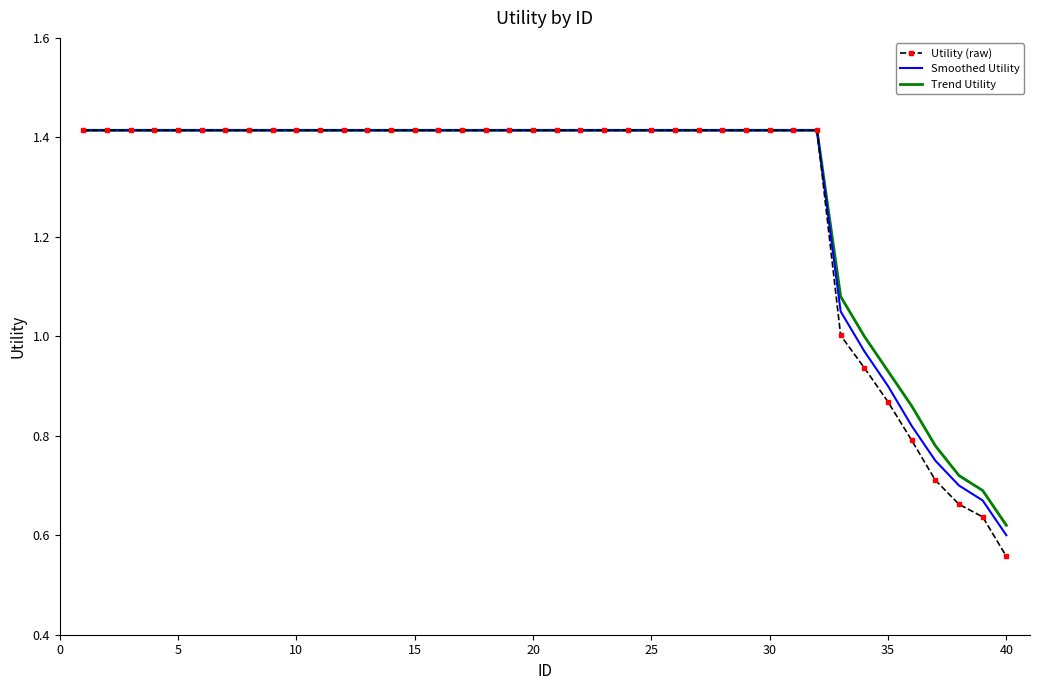

Which series has the largest range (max minus min)?

Utility (raw)